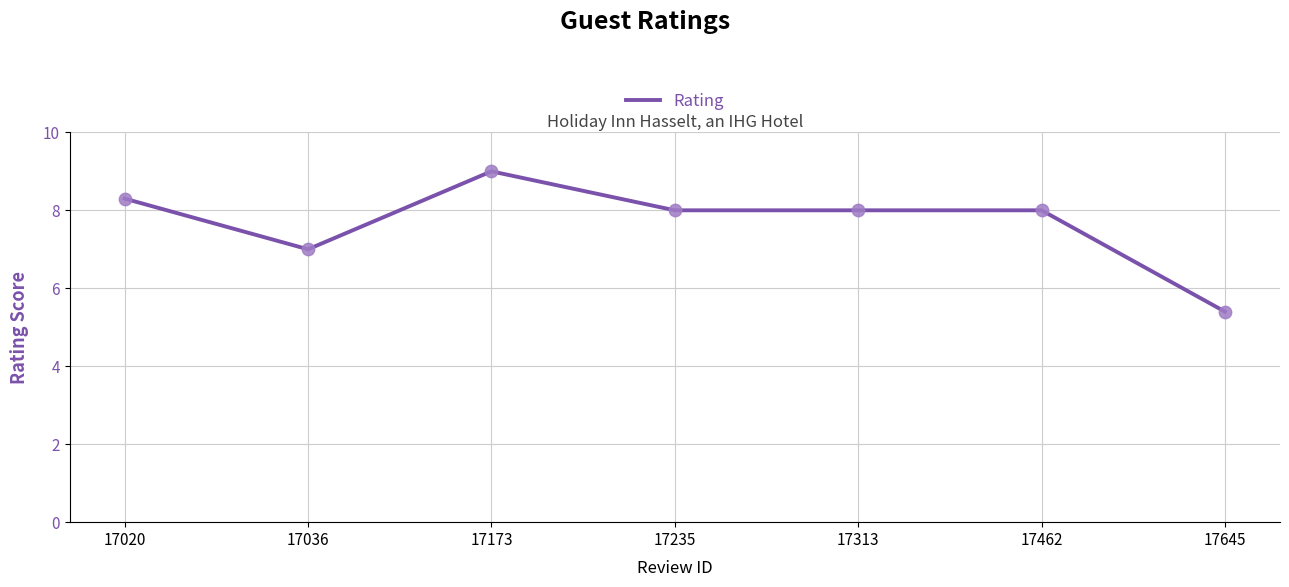

What is the ratio of the value at 17313 to the value at 17020?

1.0